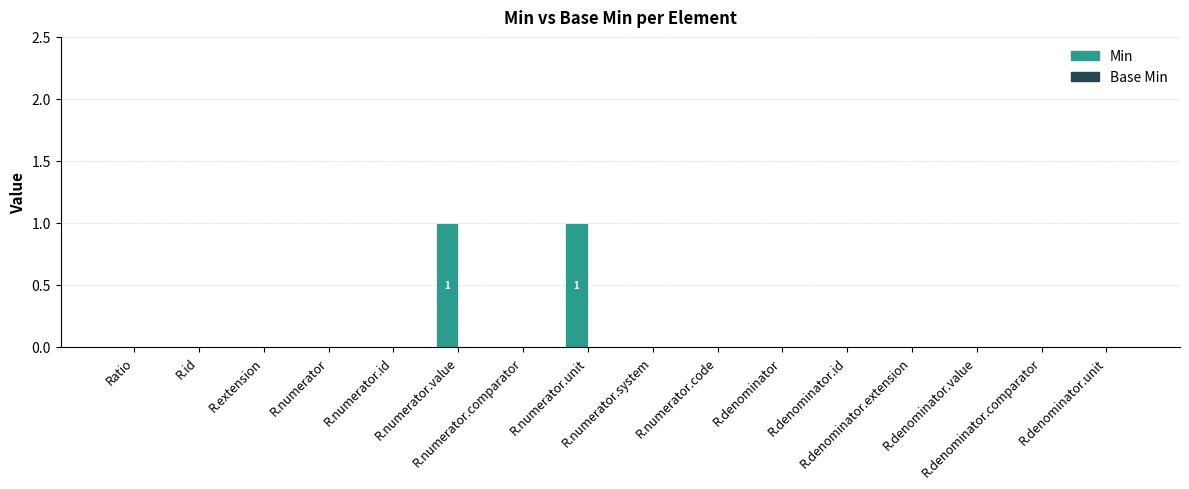

How many values are between 0 and 1?

16